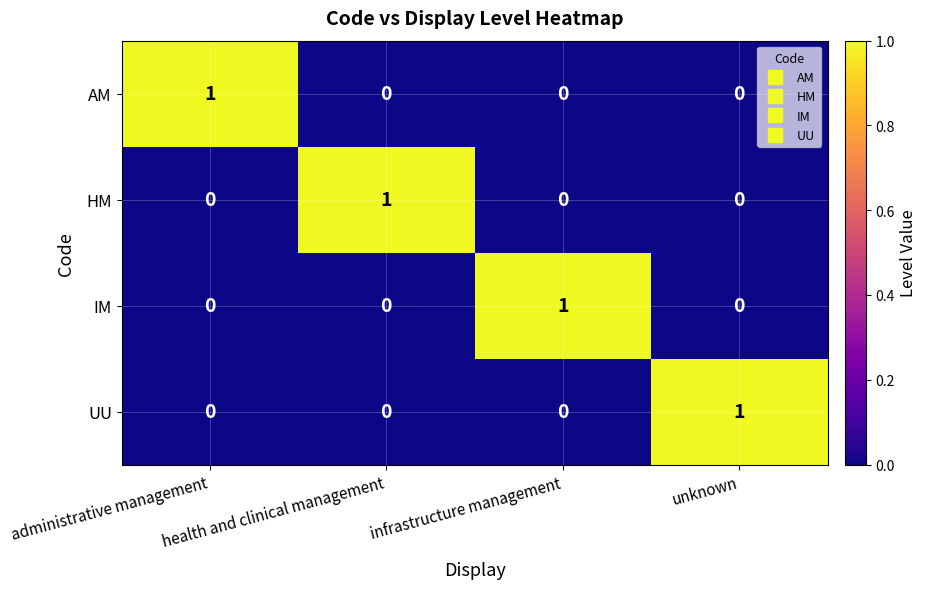

The value of UU at administrative management is 0. True or false?

True